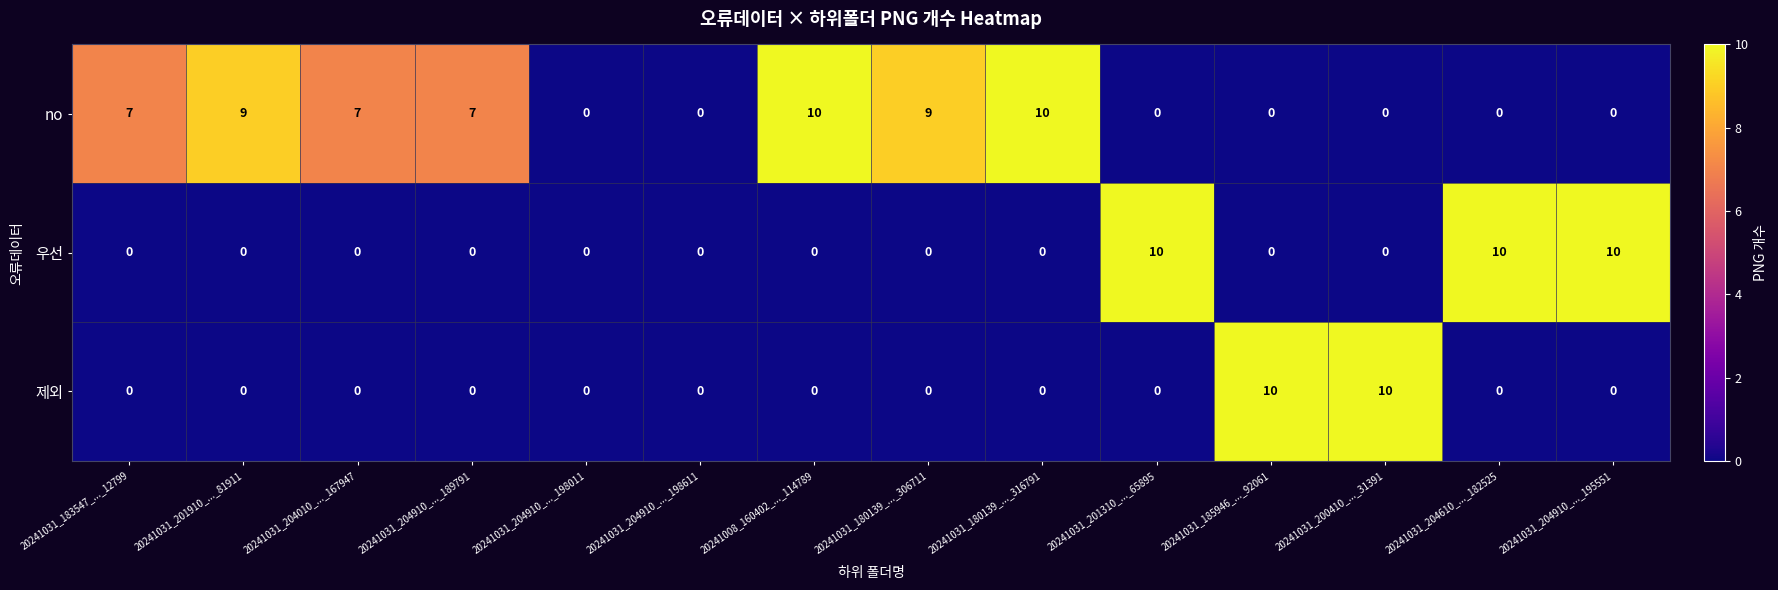

What is the greatest value displayed?

10